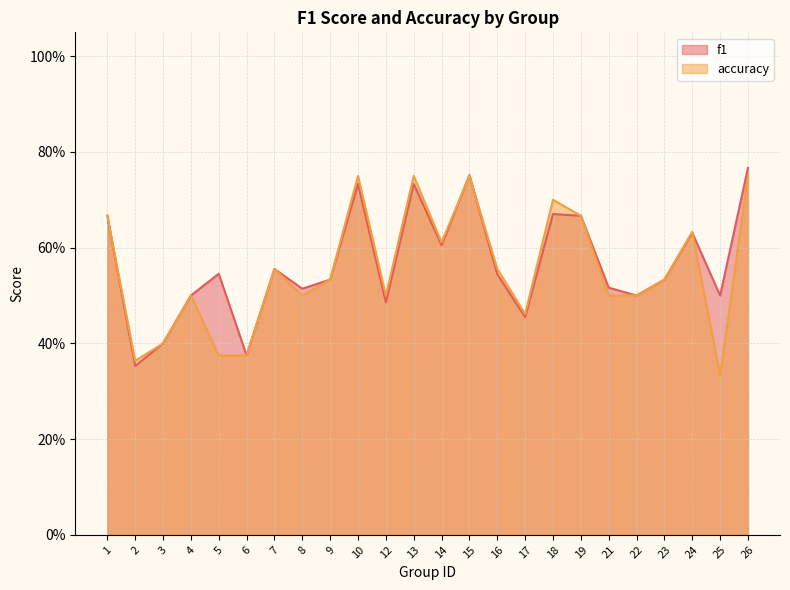

At how many categories does at least one series exceed 0?

24